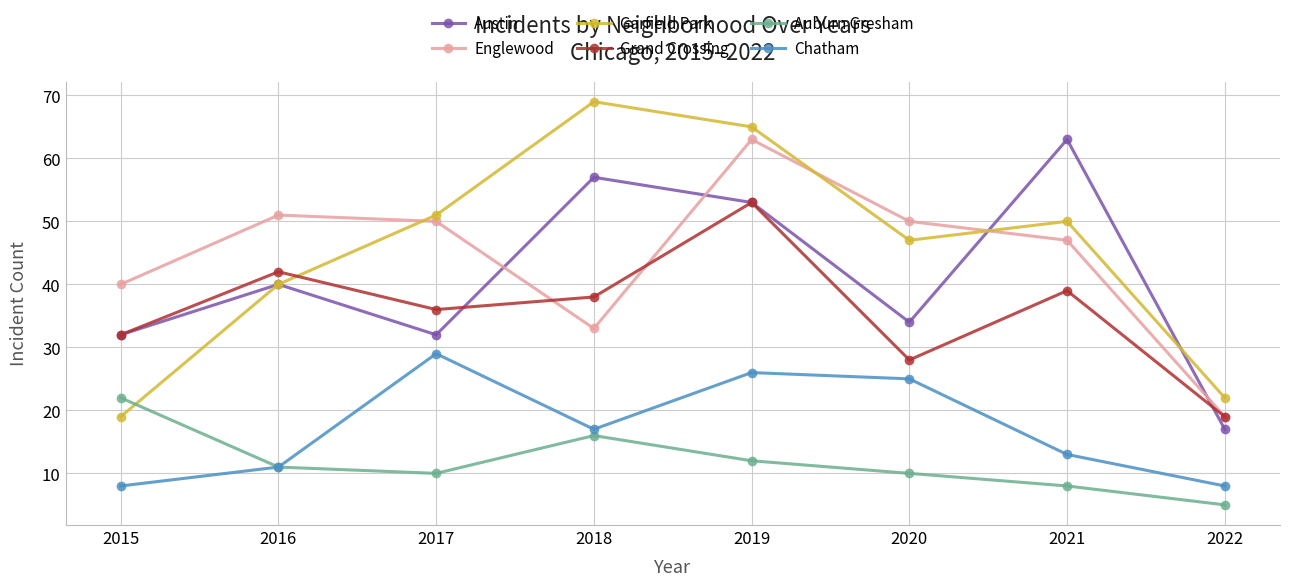

Read the Grand Crossing value at 2015, to the nearest 10.

30